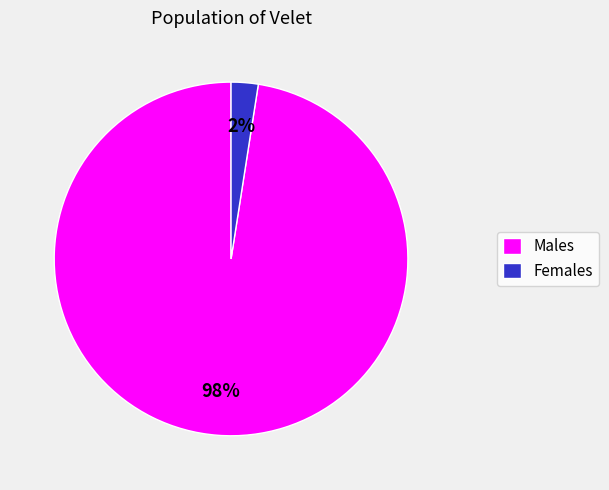

How many segments does this pie chart have?

2